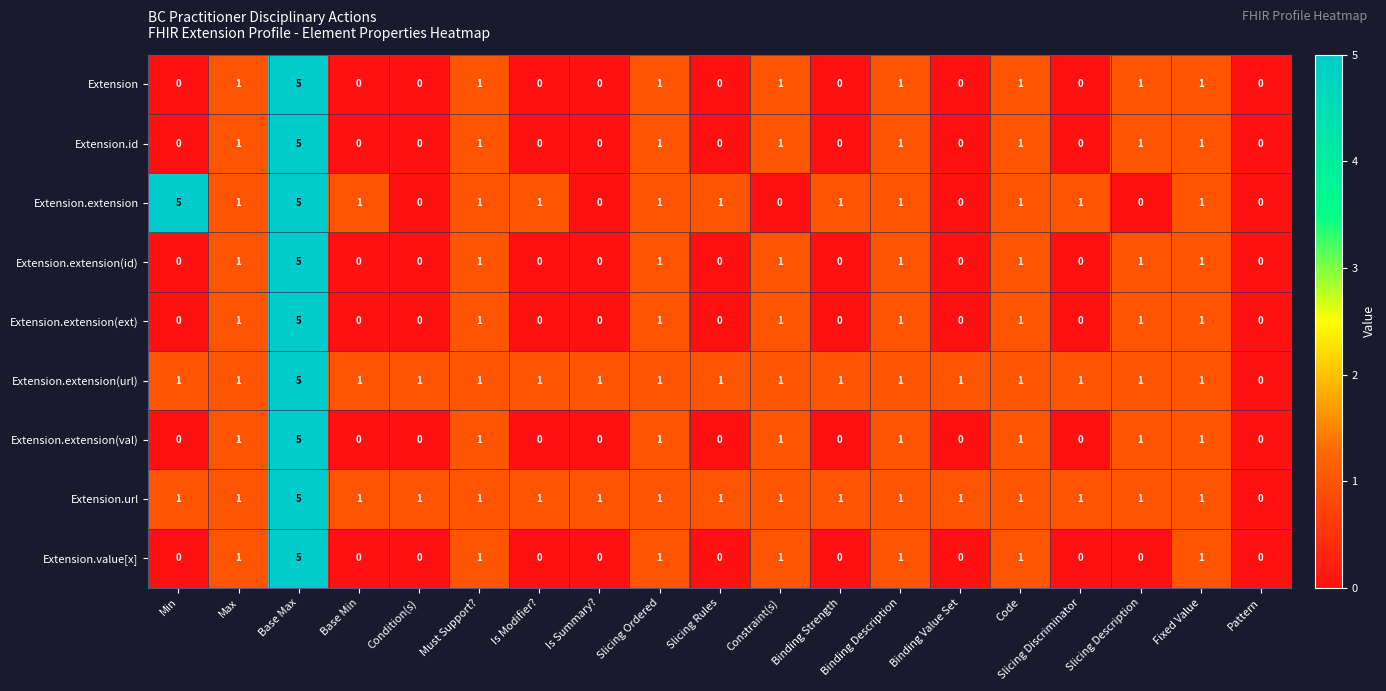

At which label does Extension.url reach its minimum?

Pattern